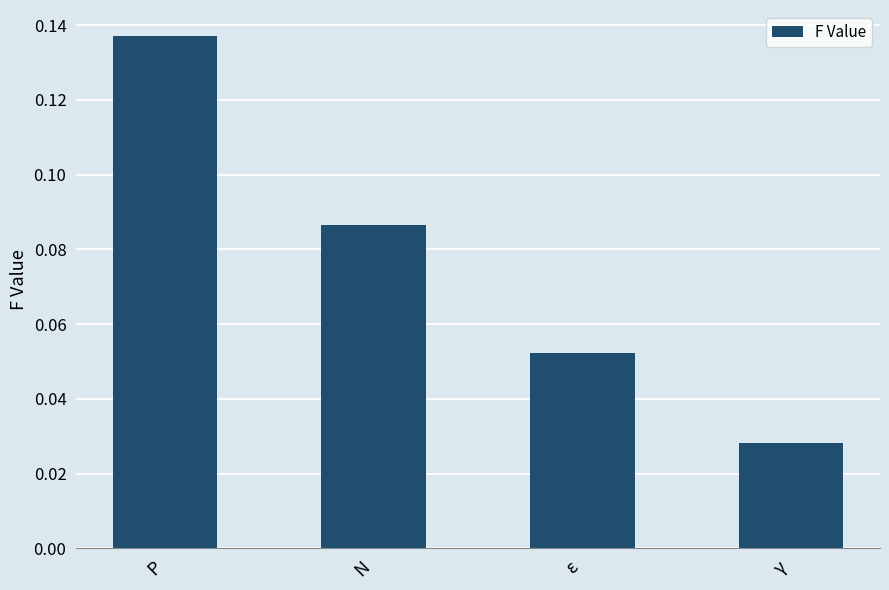

What is the change in value from P to ε?

-0.1